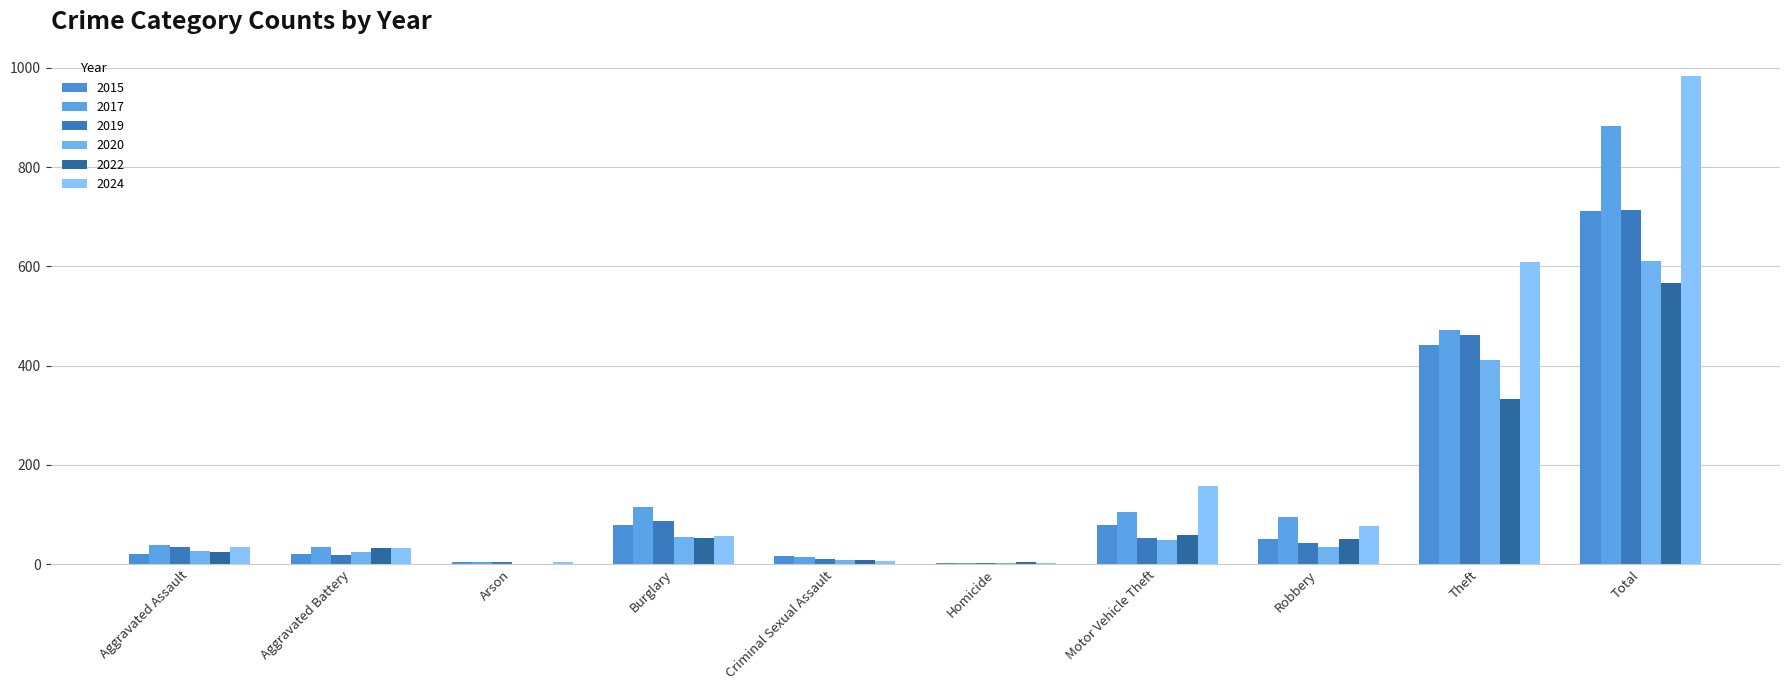

Which label corresponds to the largest value in the chart?

Total